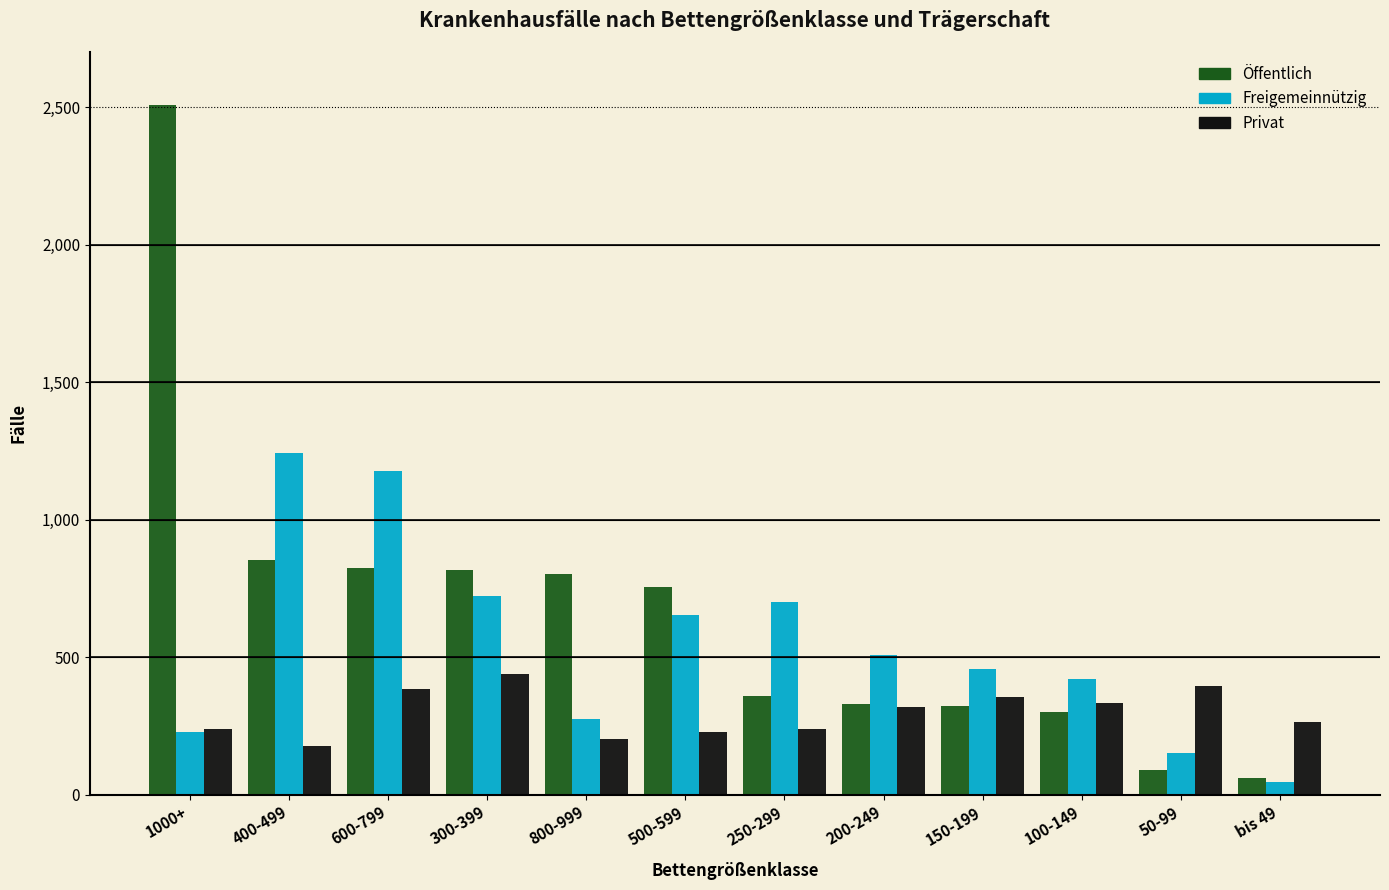

What is the maximum value shown in the chart?

2509